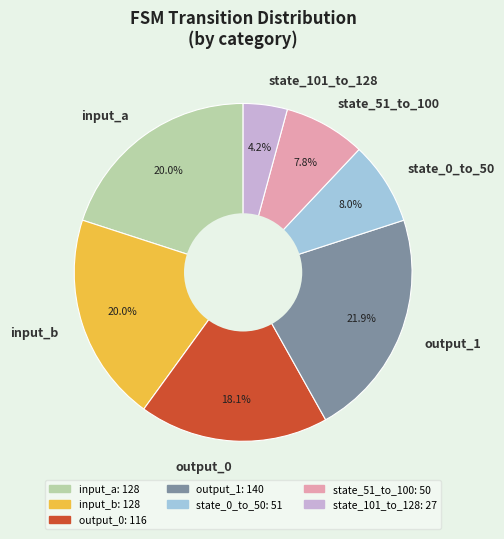

To the nearest percent, what is the difference between the largest and smallest slice percentages?

18%